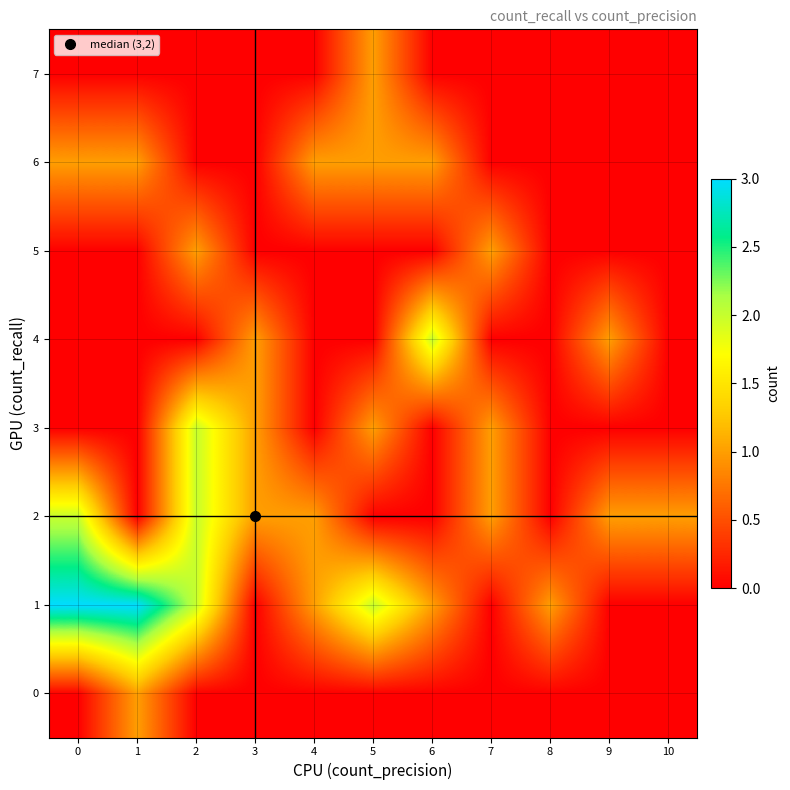

Between 6 and 8, which is larger?

6